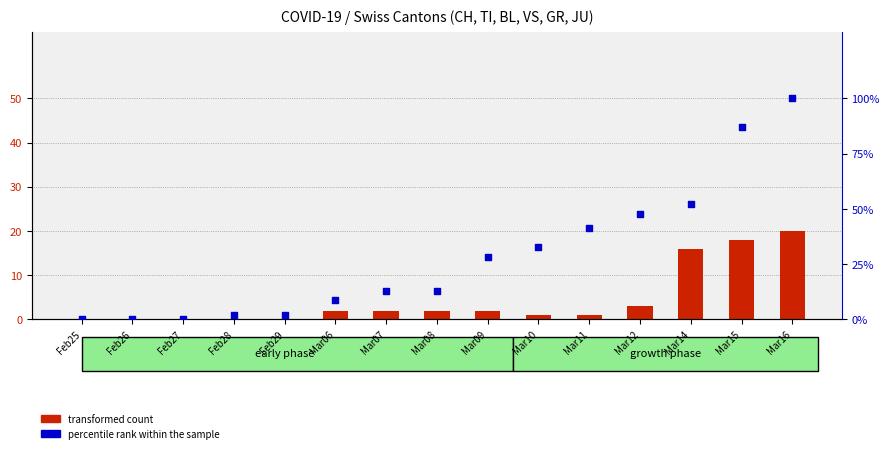

Which series has the largest total across all categories?

percentile rank within the sample